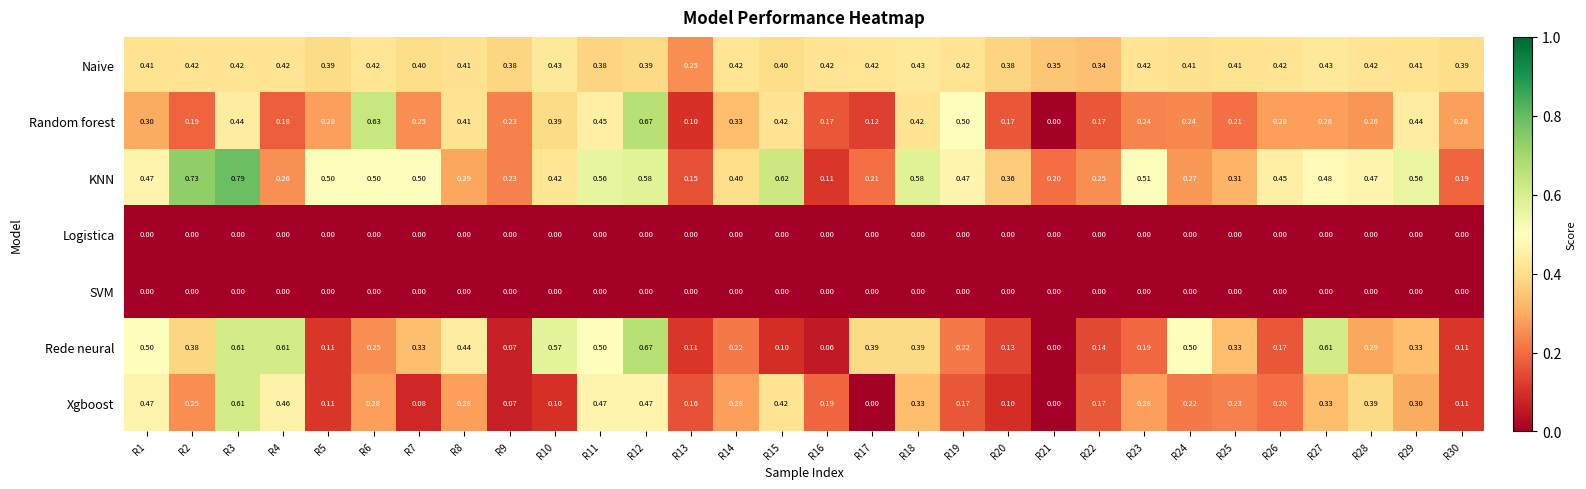

What is the difference between the highest and lowest values at R17?

0.4